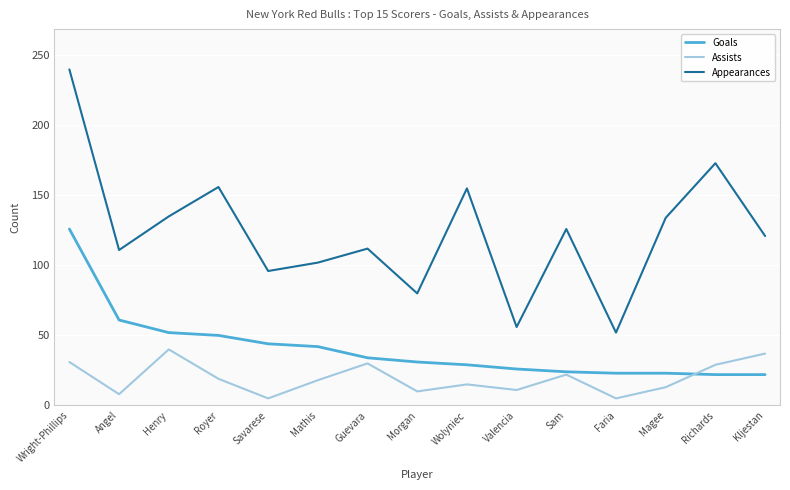

True or false: Appearances and Goals cross at least once.

False